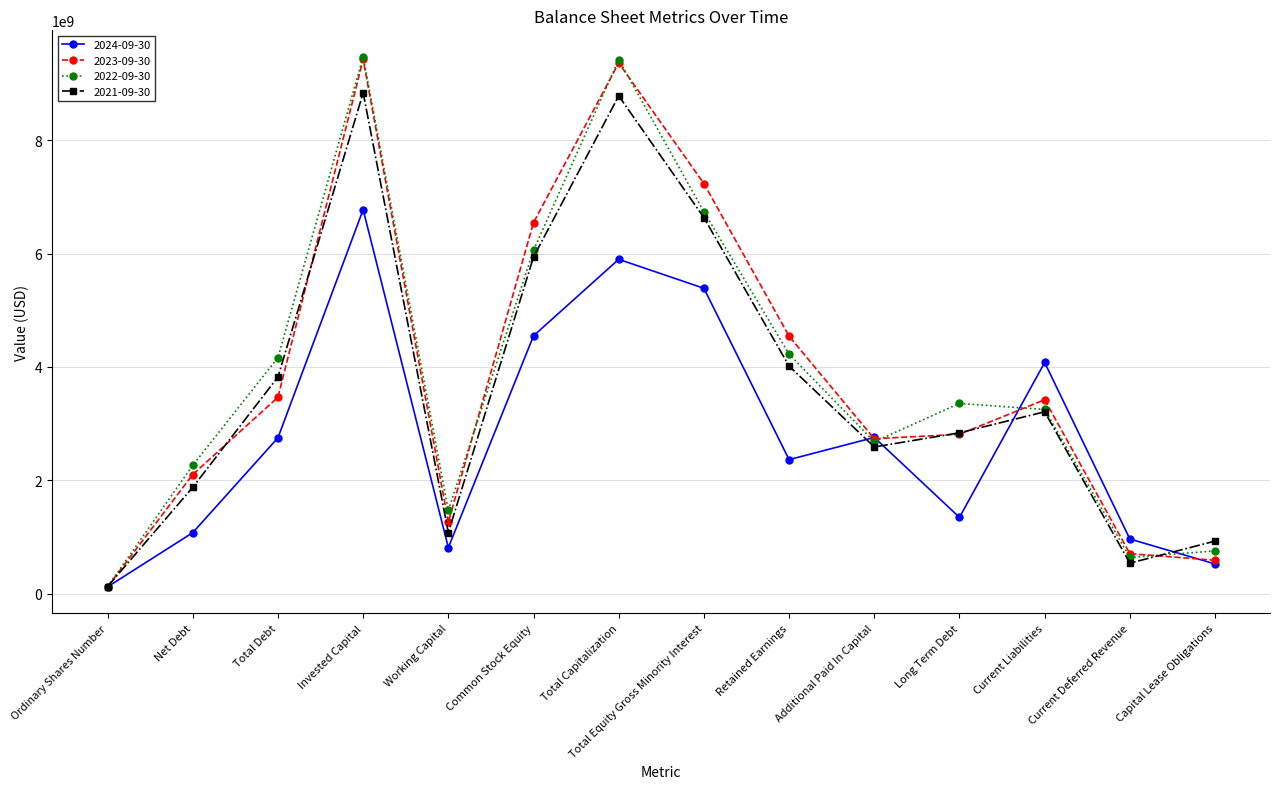

What is the label of the 6th point from the left?

Common Stock Equity